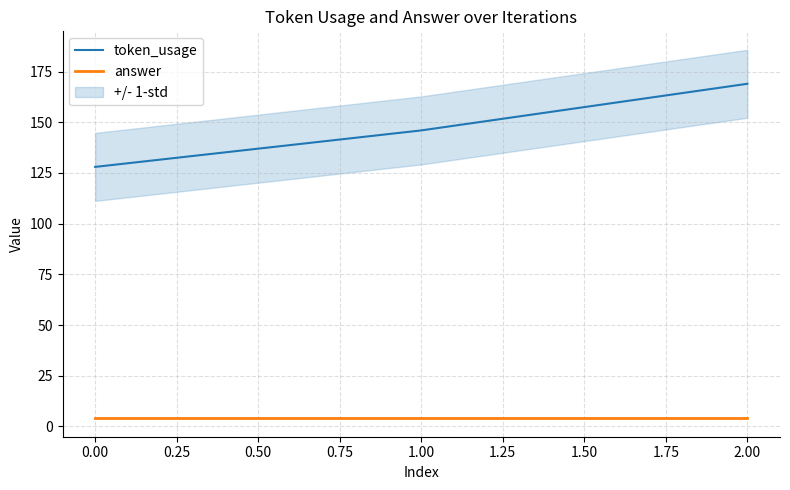

How many data points in token_usage are less than 146?

1